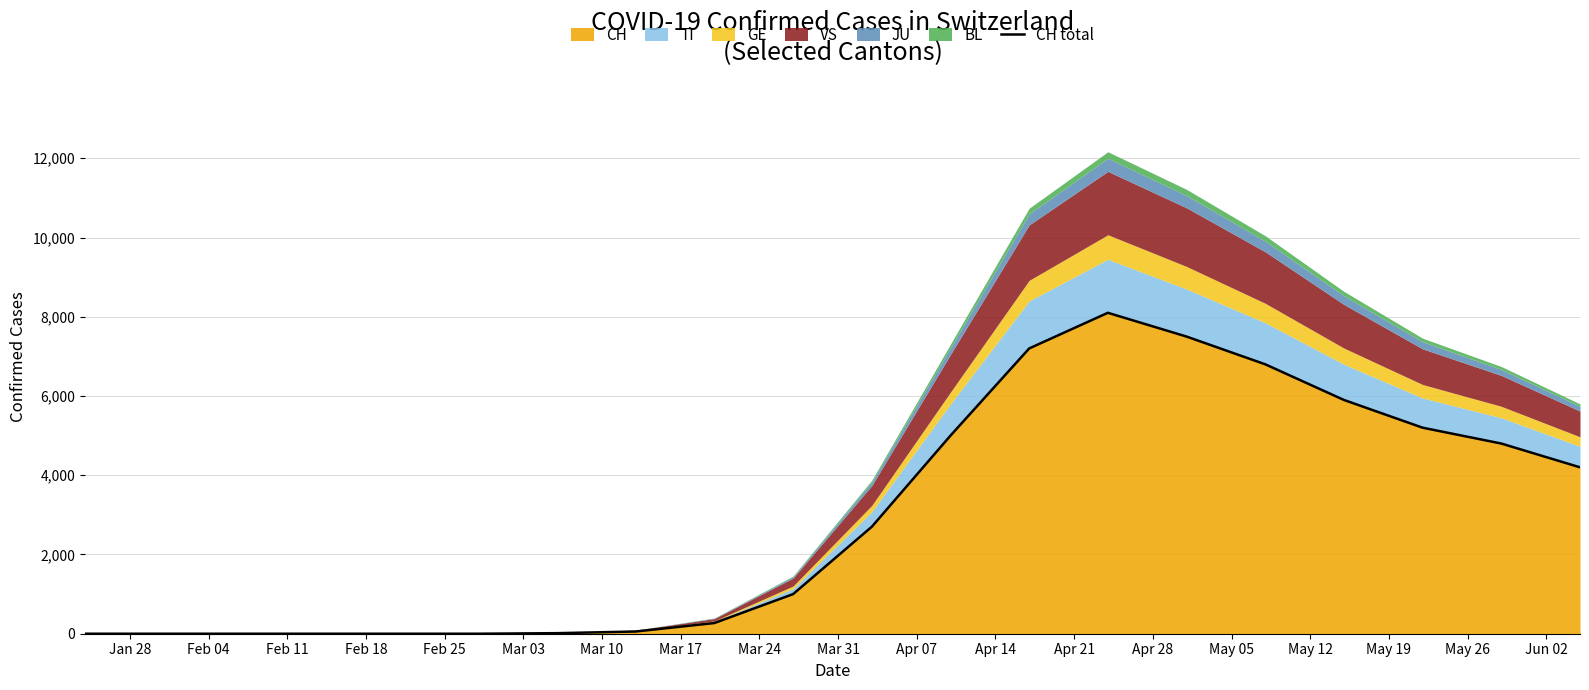

Reading right to left, extract all data points from this chart.

4200	4800	5200	5900	6800	7500	8100	7200	5000	2700	1000	270	56	14	0	0	0	0	0	0